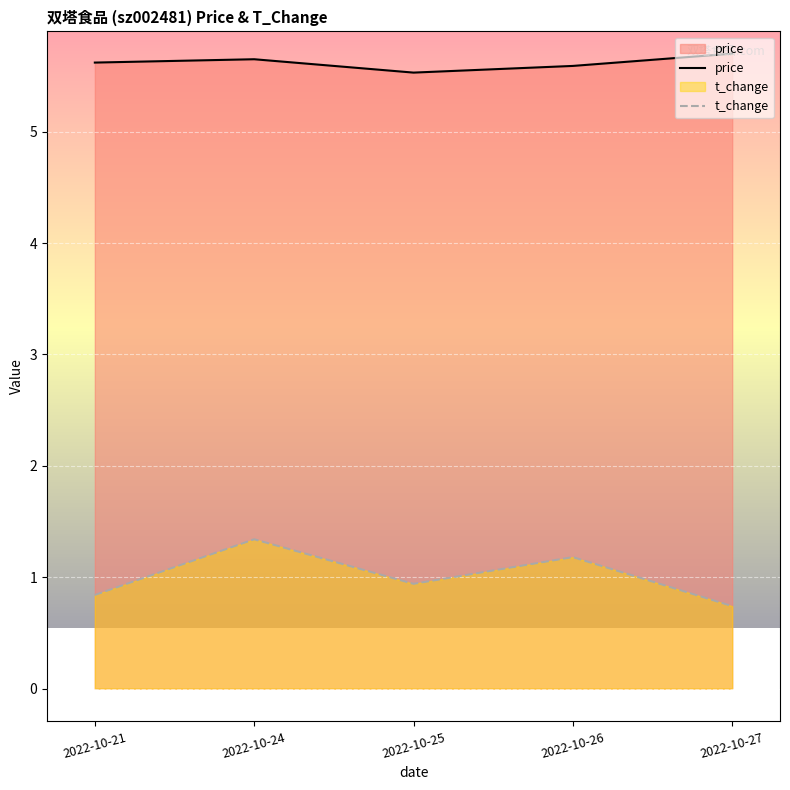

What value does the price series have at 2022-10-24?

5.7